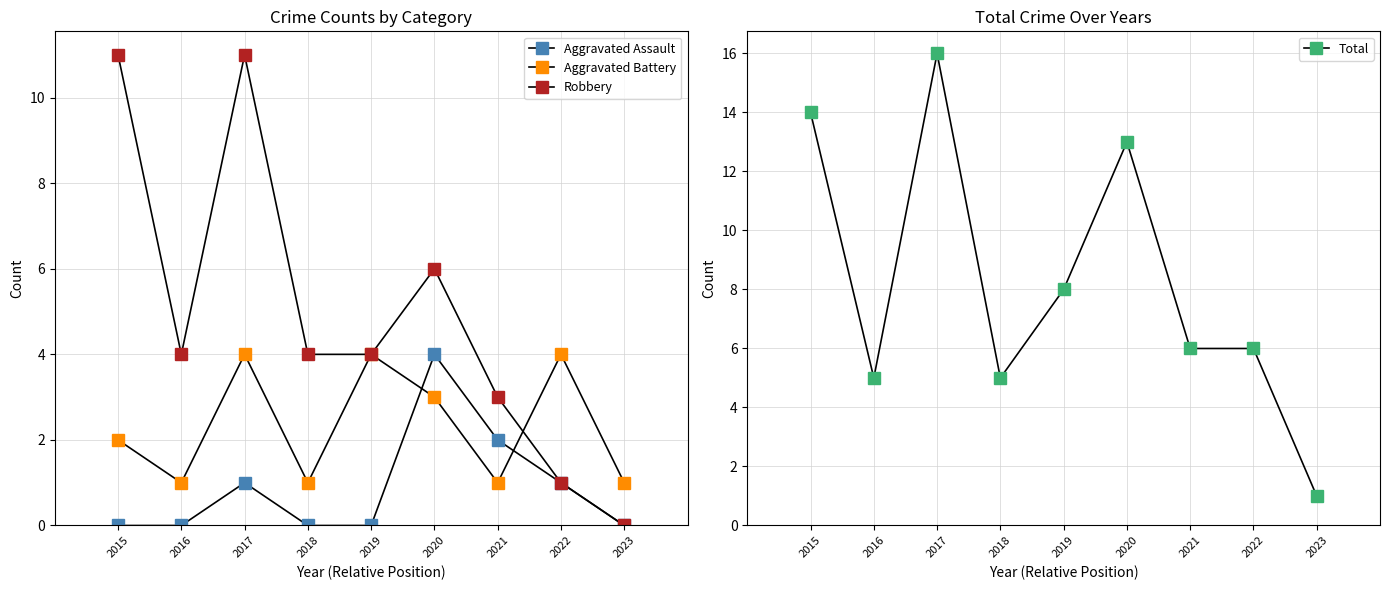

What is the value of the Robbery point at the 8th from the left?

1